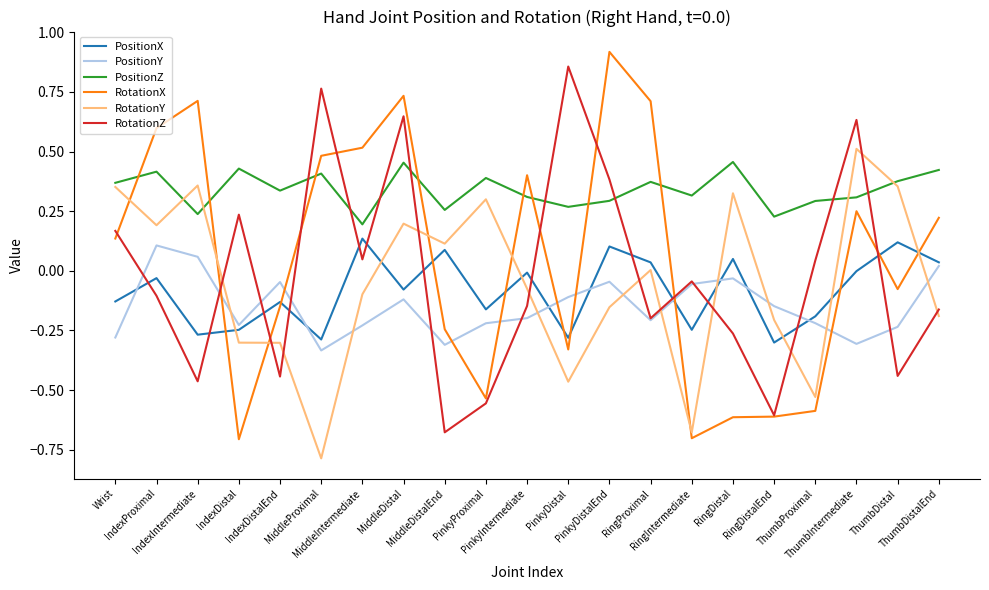

What are all the series names shown in the legend?

PositionX, PositionY, PositionZ, RotationX, RotationY, RotationZ